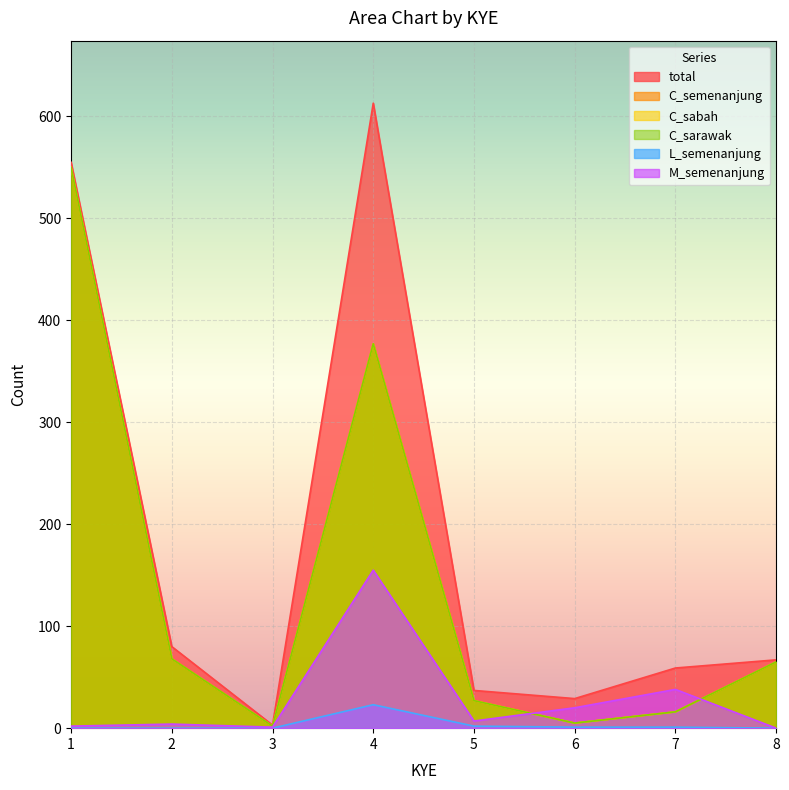

True or false: M_semenanjung has a value of 2 at 1.

True